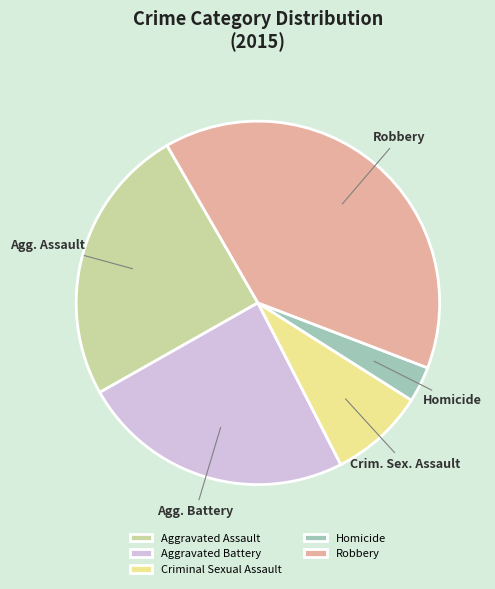

What is the smallest slice in the pie chart?

Homicide